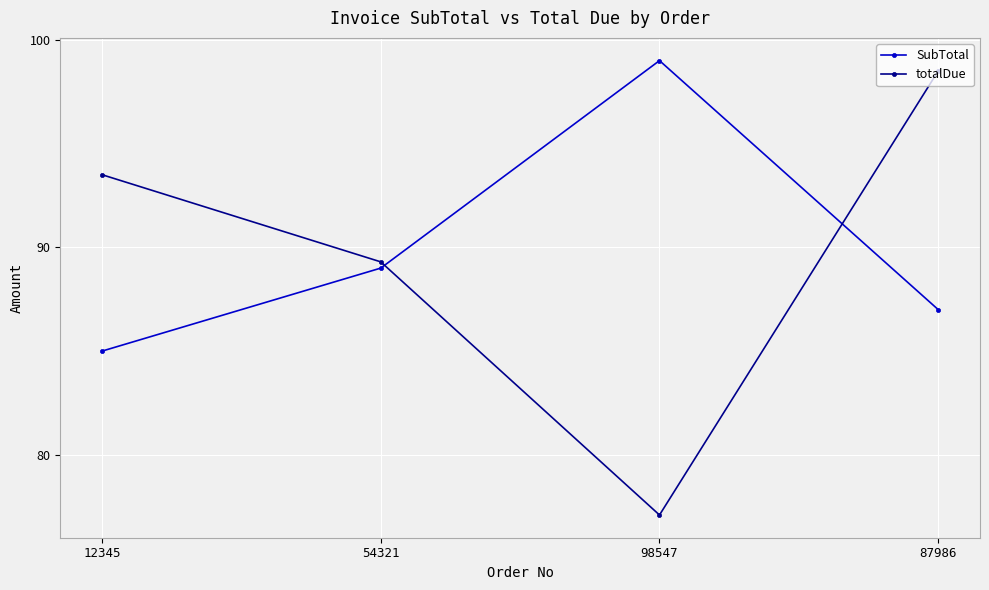

The value of totalDue at 87986 is 170.2. True or false?

False